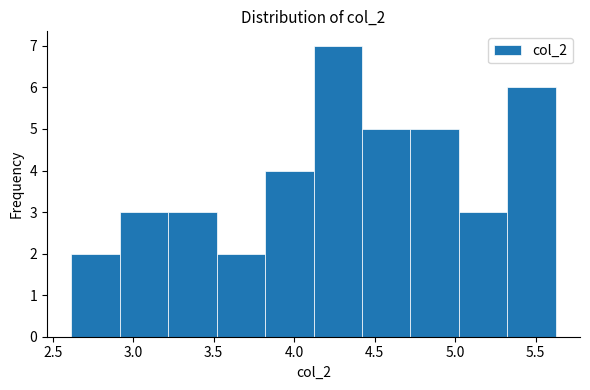

Reading left to right, list every bar in this chart as the range it spans on the x-axis followed by its height. Neither the bar edges nor the heights are printed on the chart, so give them approximately, as read against the axes.

2.6 to 2.9: 2
2.9 to 3.2: 3
3.2 to 3.5: 3
3.5 to 3.8: 2
3.8 to 4.1: 4
4.1 to 4.4: 7
4.4 to 4.7: 5
4.7 to 5.0: 5
5.0 to 5.3: 3
5.3 to 5.6: 6